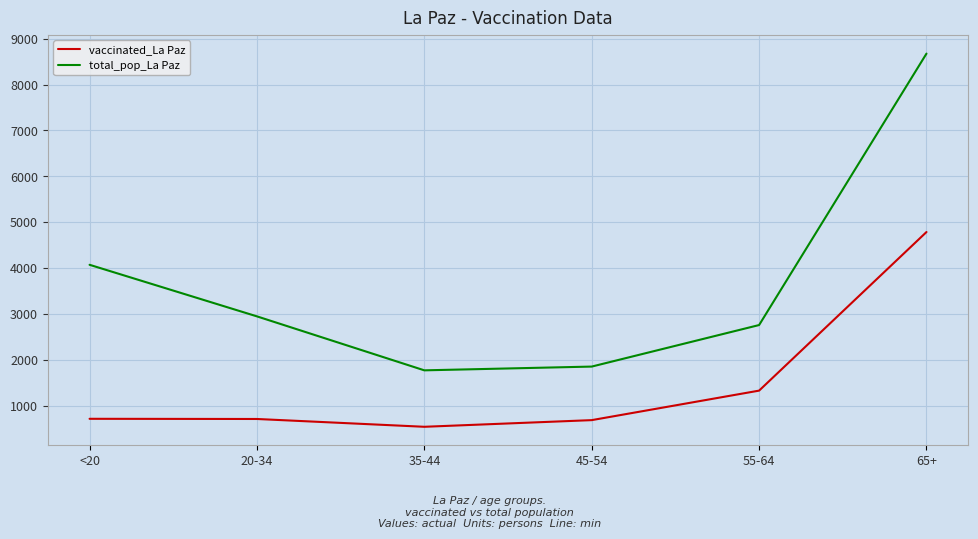

The vaccinated_La Paz series shows 4787 at 65+. True or false?

True